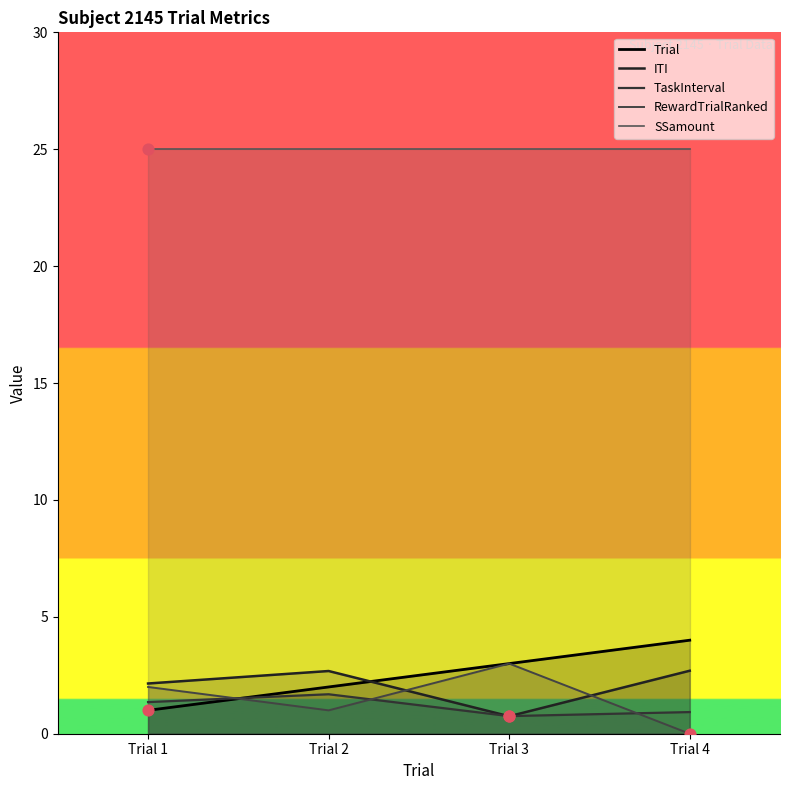

Which series has the largest total across all categories?

SSamount